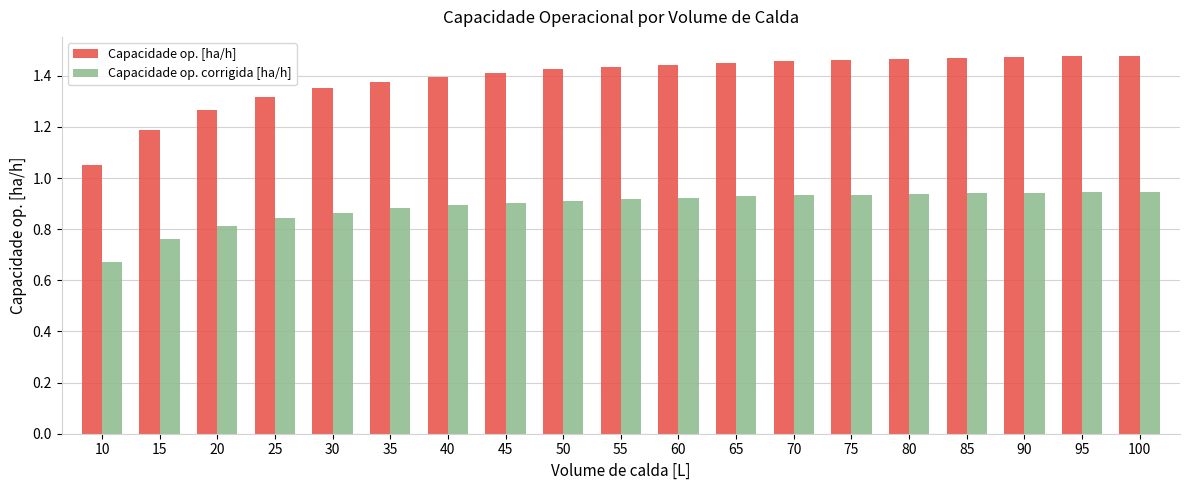

Count the number of data series in this chart.

2